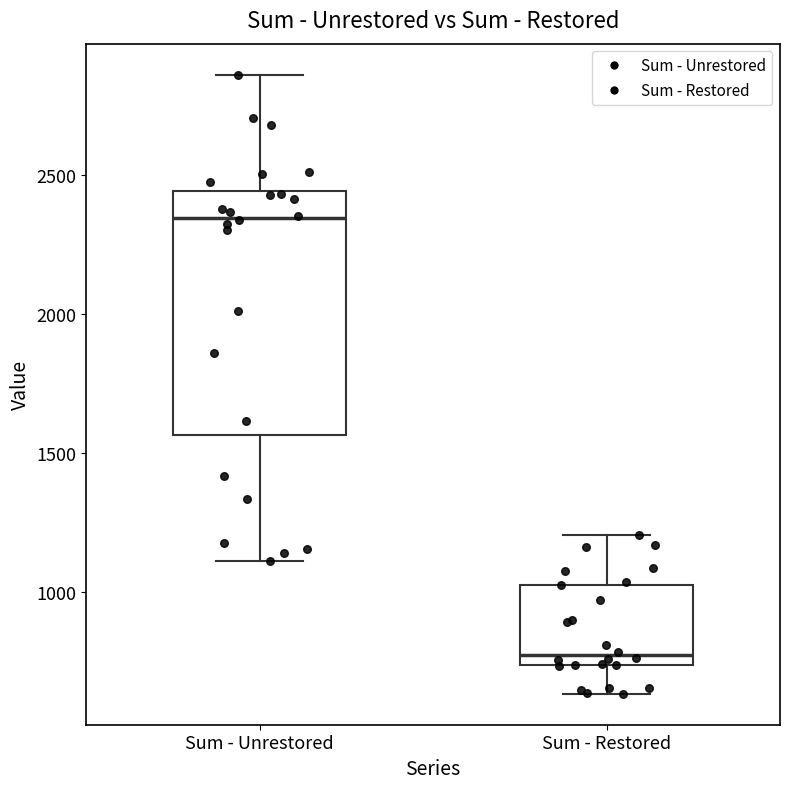

Reading left to right, read every box against the y-axis: the position of its median line, the range the box covers, and the ends of its whiskers. The values are not printed on the chart, so give them approximately, as read against the axis.

Sum - Unrestored: median 2350, box 1550 to 2450, whiskers 1100 to 2850
Sum - Restored: median 750 (just above the box's lower edge), box 750 to 1050, whiskers 650 to 1200